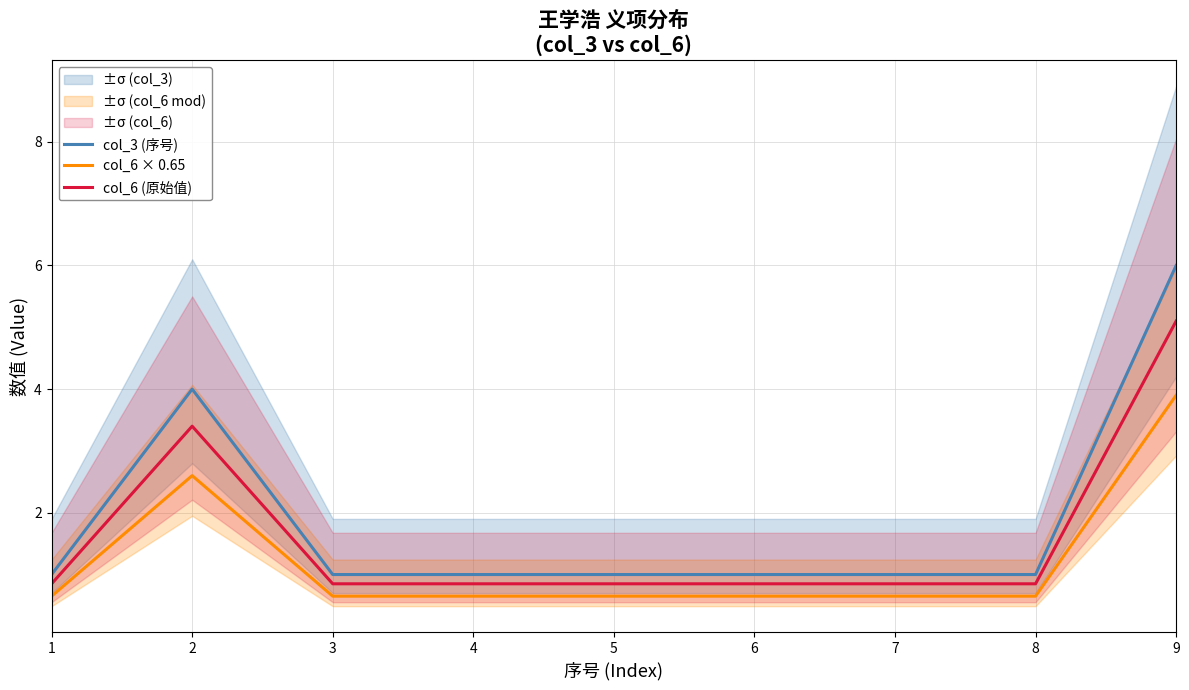

True or false: col_3 (序号) and col_6 × 0.65 intersect in this chart.

False